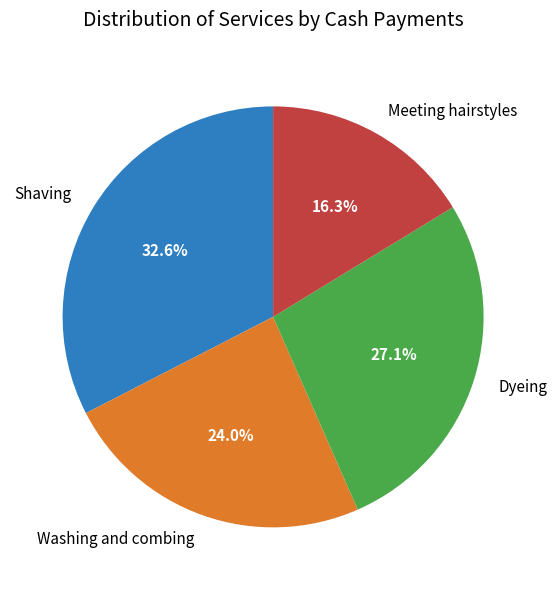

To the nearest percent, what percentage of the pie is Meeting hairstyles?

16%